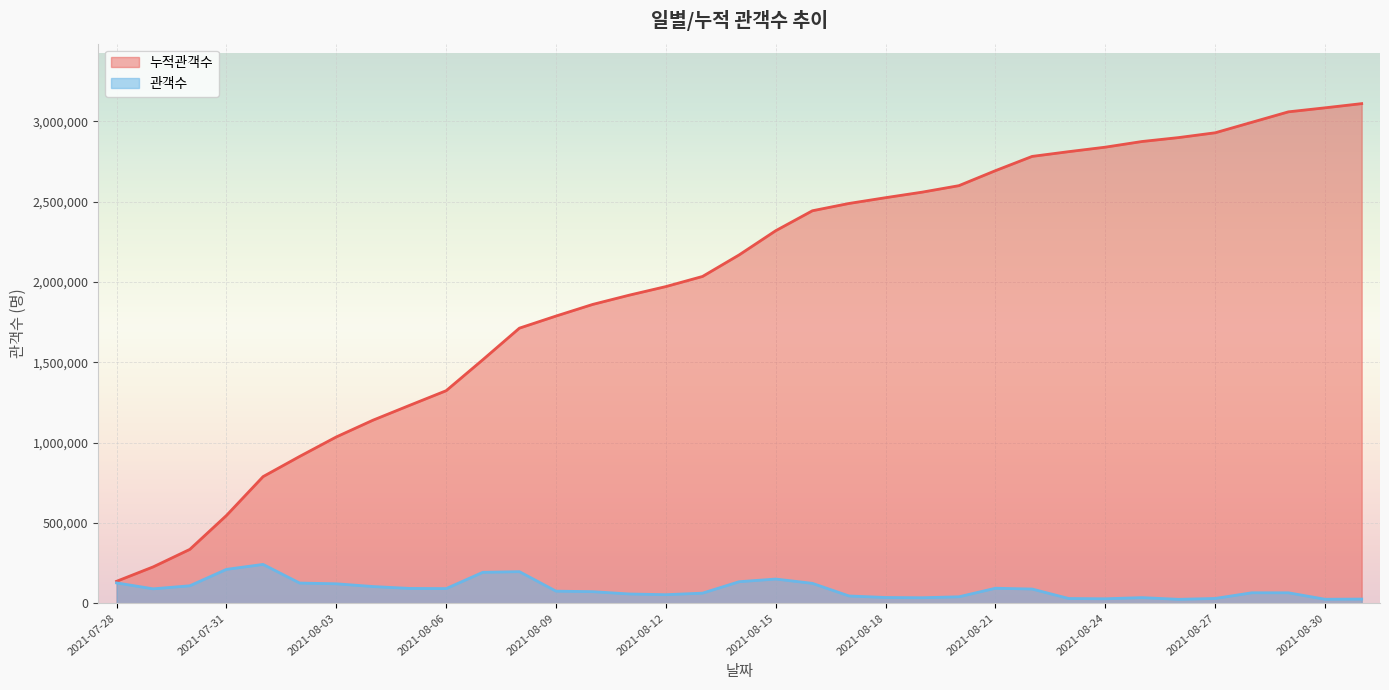

What are all the series names shown in the legend?

누적관객수, 관객수